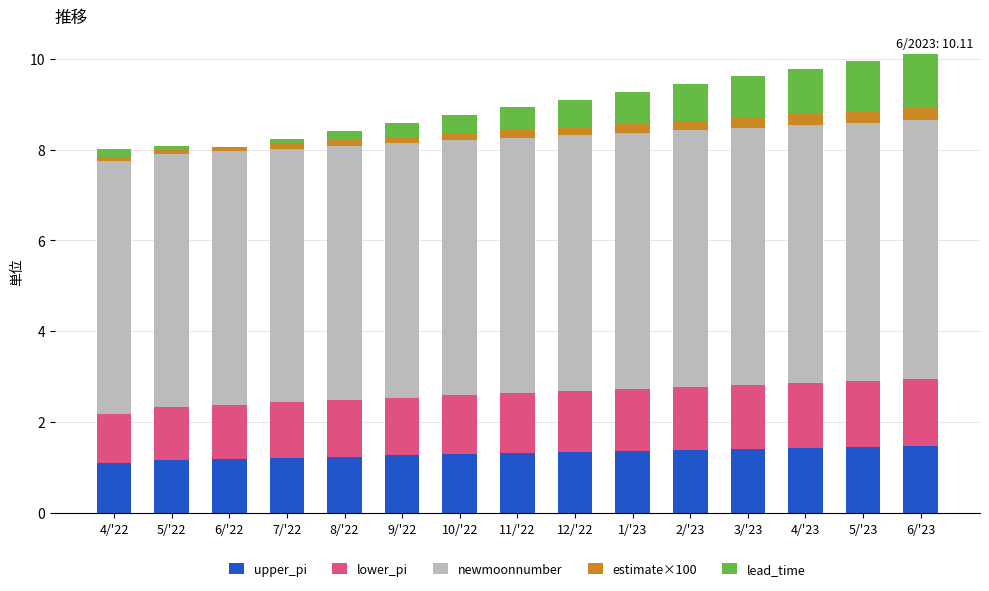

How many distinct data groups are displayed?

5